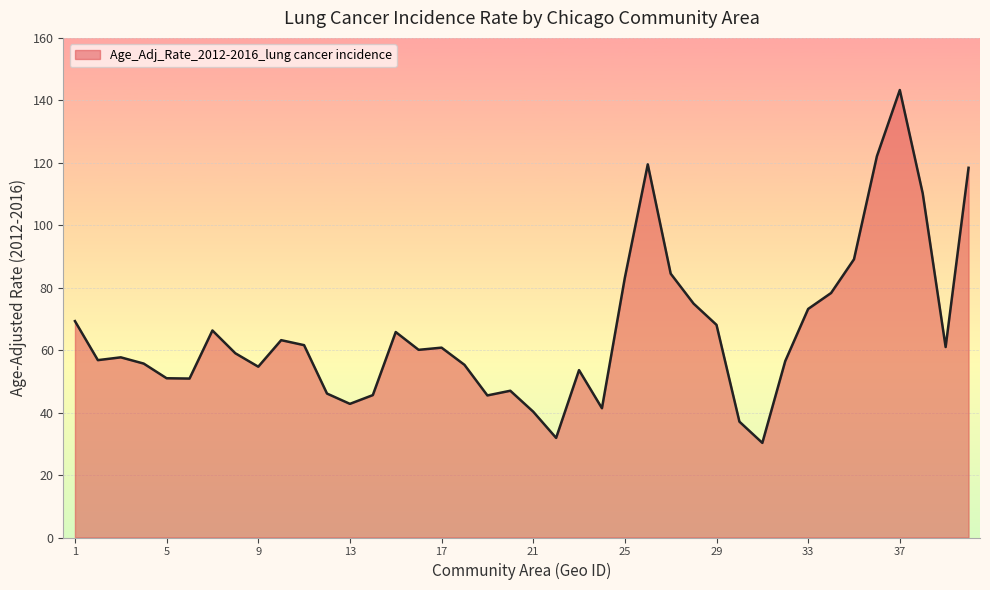

What is the difference between the maximum and minimum values?

113.0